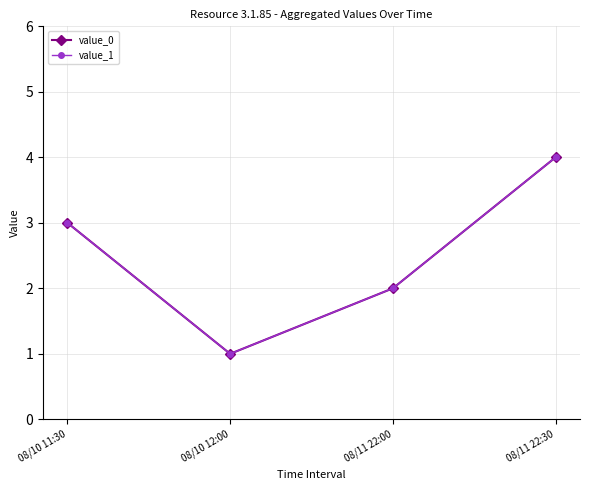

Where is the first local minimum for value_1?

08/10 12:00